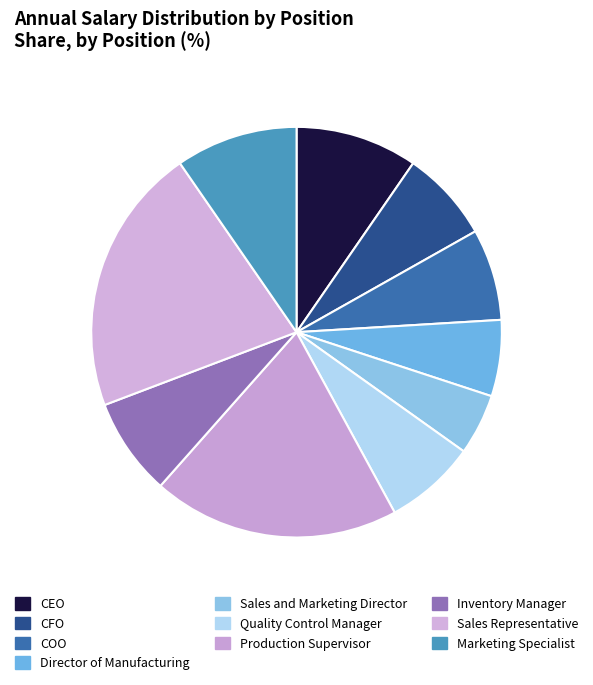

How many segments does this pie chart have?

10